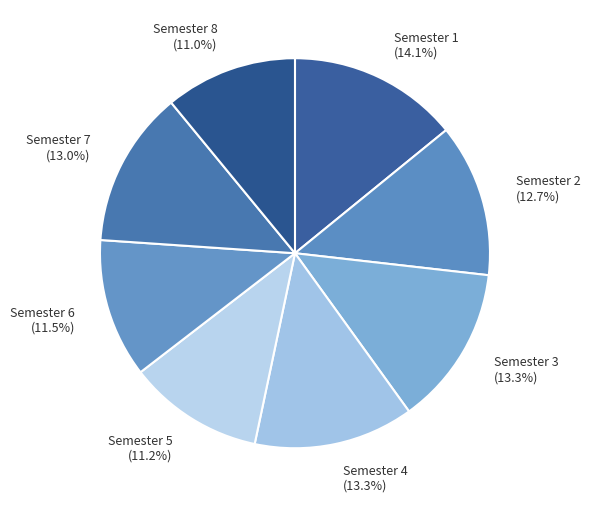

What is the ratio of the value at Semester 1 to the value at Semester 5?

1.3